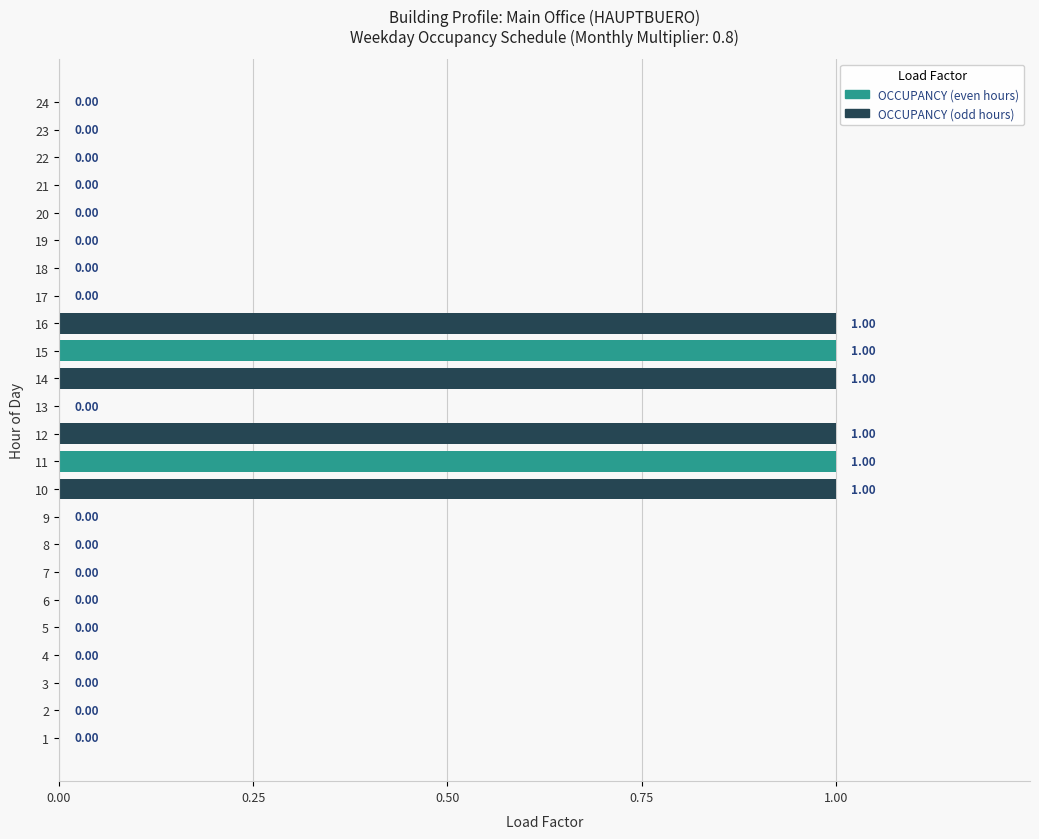

Between 10 and 22, which is larger?

10